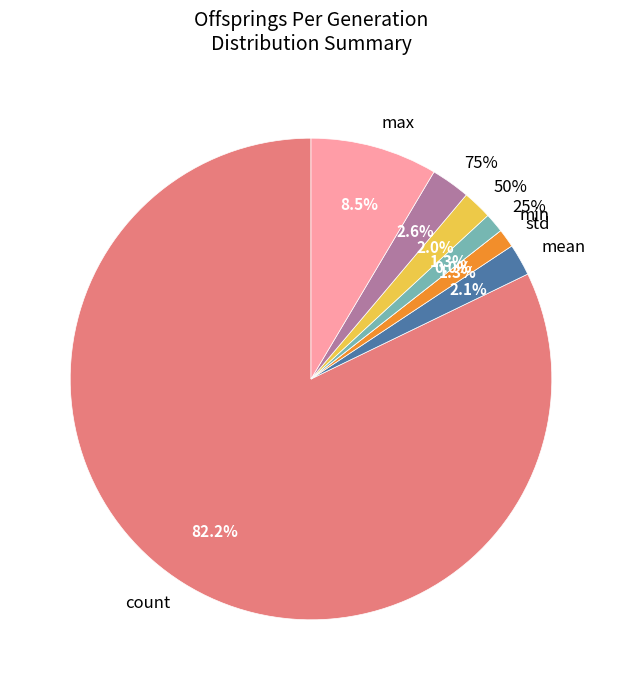

True or false: max accounts for 9% of the total.

True